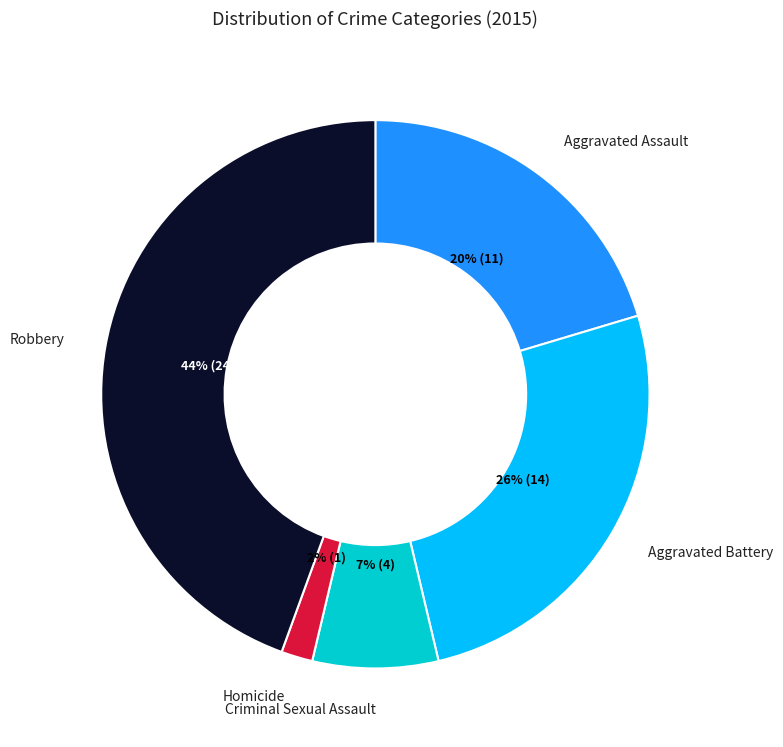

To the nearest percent, what is the combined percentage of Homicide and Aggravated Battery?

28%